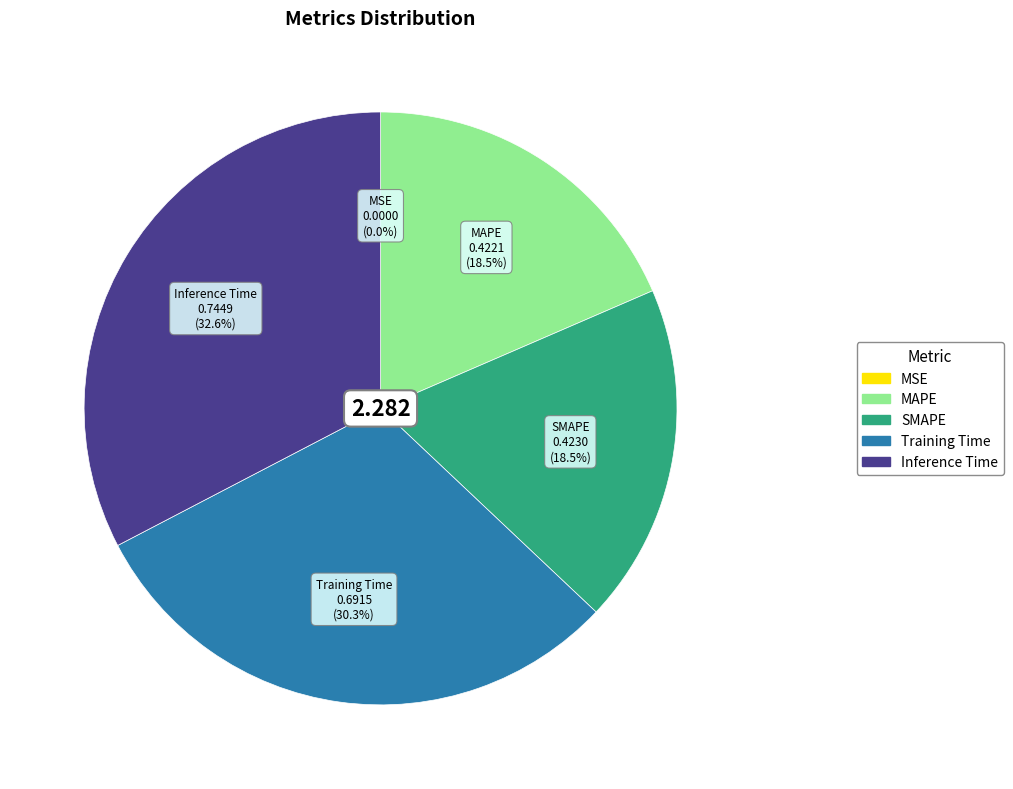

Which slice is the largest?

Inference Time